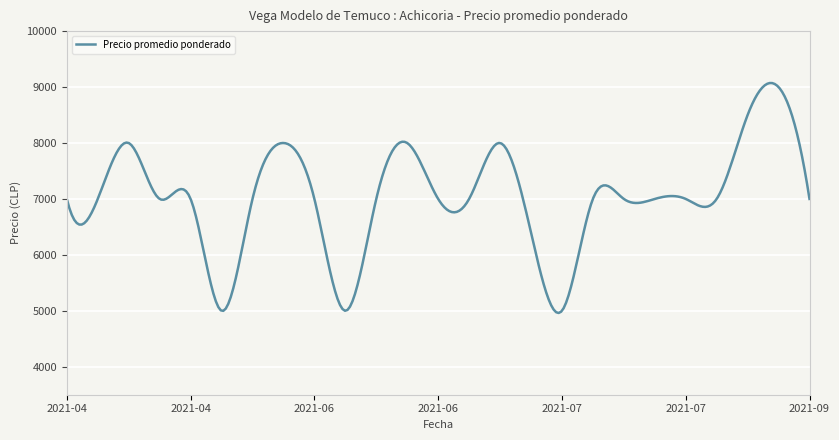

What is the minimum value shown in the chart?

4961.0